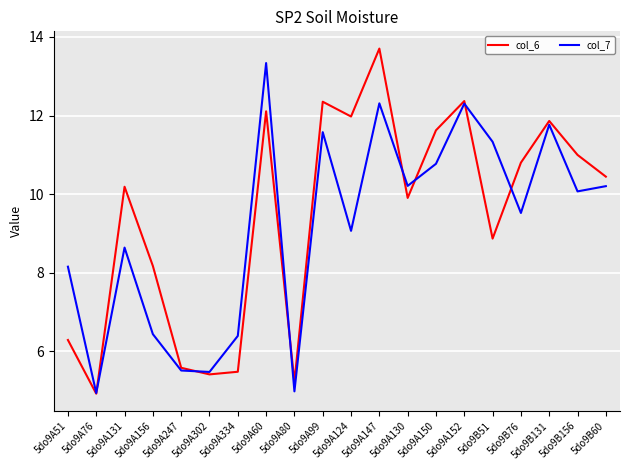

At which category does col_7 reach its first local valley?

5do9A76